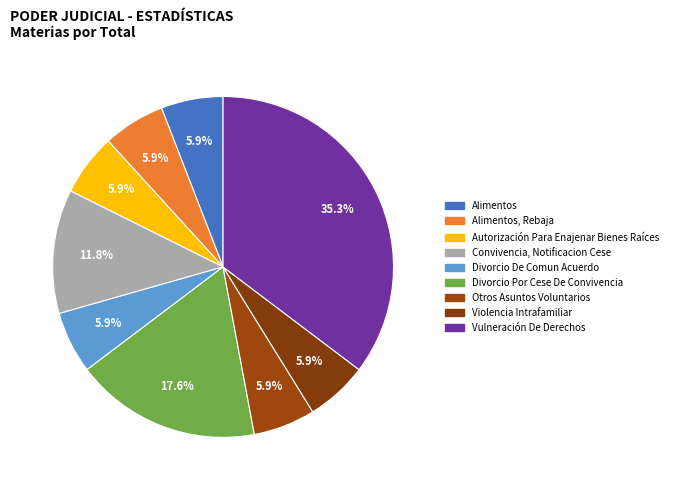

How much of the chart is everything except Alimentos, Rebaja?

94.1%